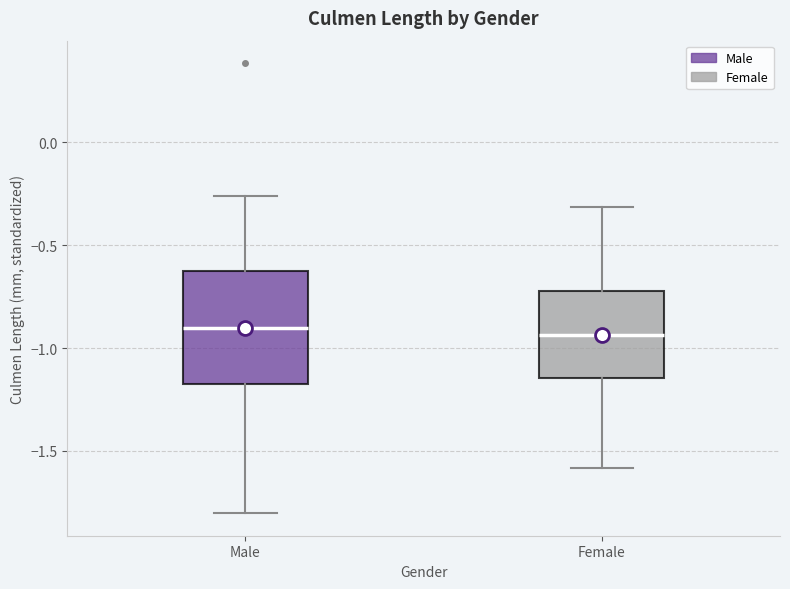

Reading left to right, transcribe this box plot: for each box, give where its median line is, the range the box spans, and where its two whiskers end, as read against the y-axis. The values are not printed on the chart, so give them approximately, as read against the axis.

Male: median -0.90, box -1.15 to -0.65, whiskers -1.80 to -0.25
Female: median -0.95, box -1.15 to -0.70, whiskers -1.60 to -0.30